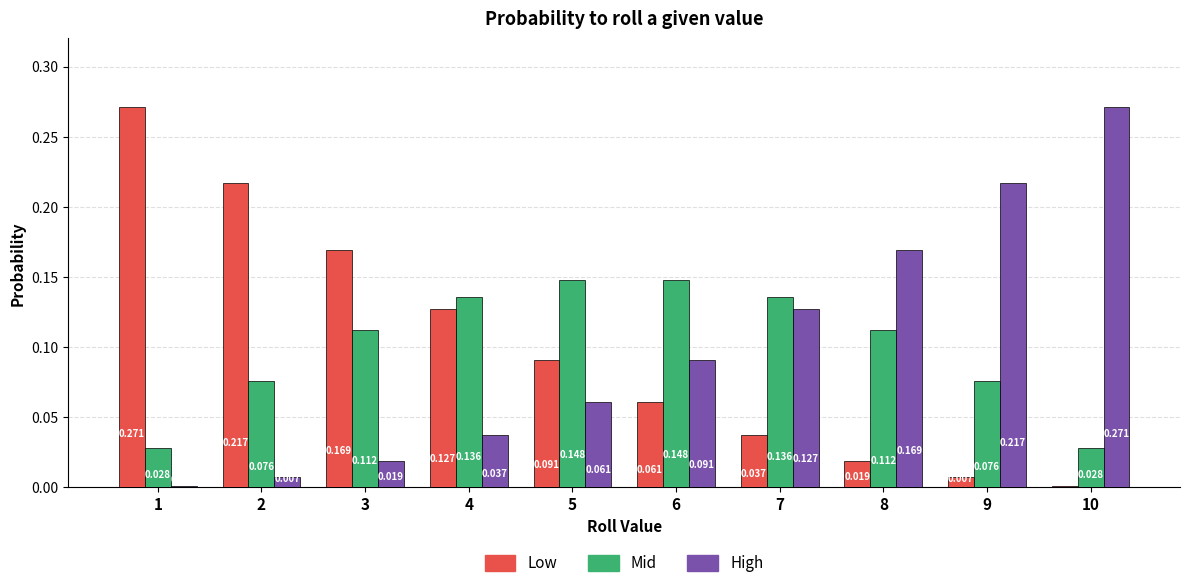

Is the value of High at 8 greater than the value of Mid at 5?

Yes